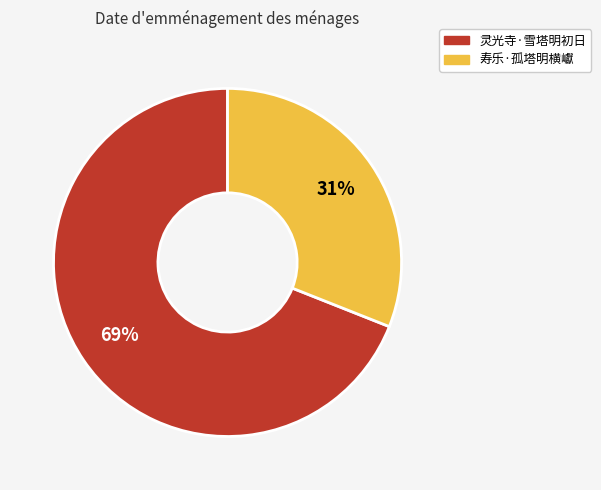

Is the sum of 寿乐·孤塔明横巘 and 灵光寺·雪塔明初日 greater than half?

Yes